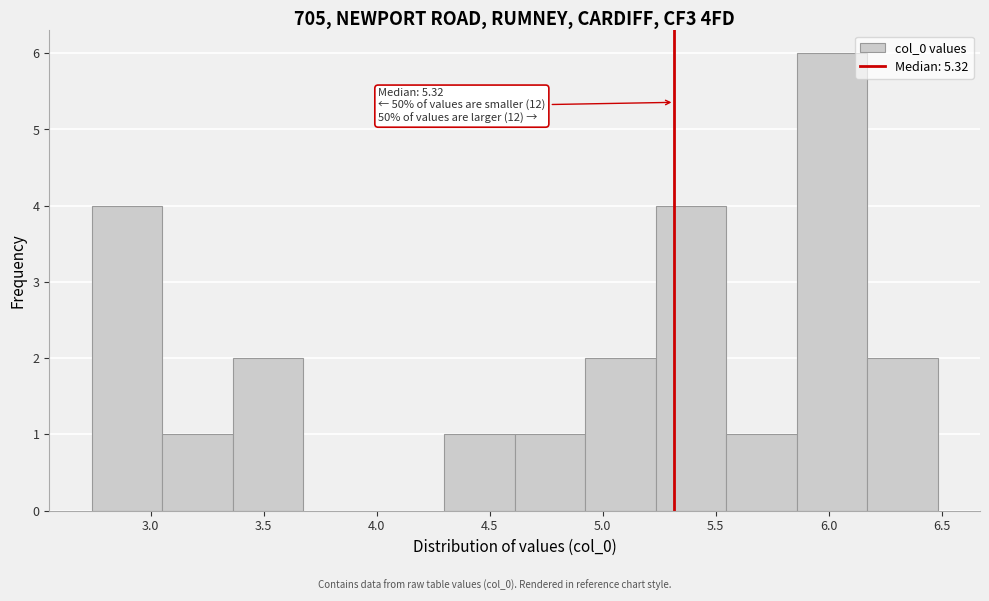

Over which range of the x-axis is the bar tallest?

5.85 to 6.15